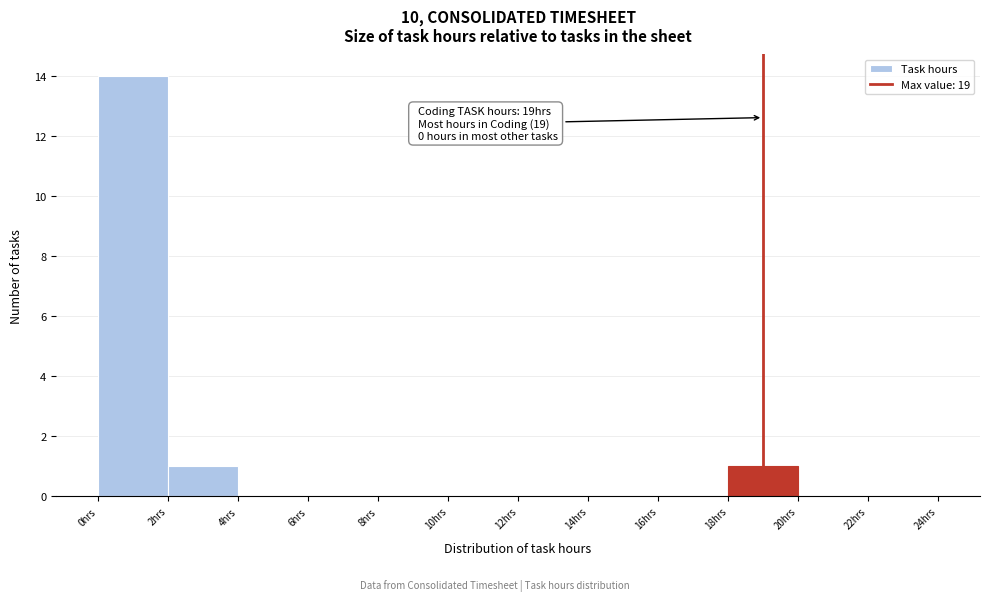

Over which range of the x-axis is the bar tallest?

0 to 2